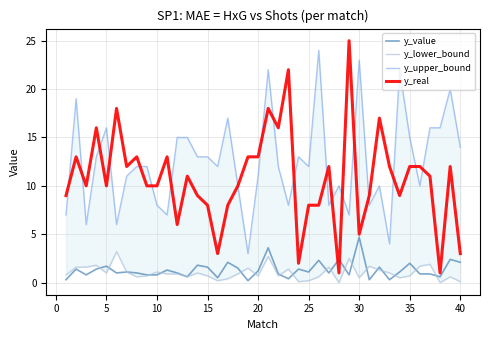

True or false: y_upper_bound and y_value intersect in this chart.

False